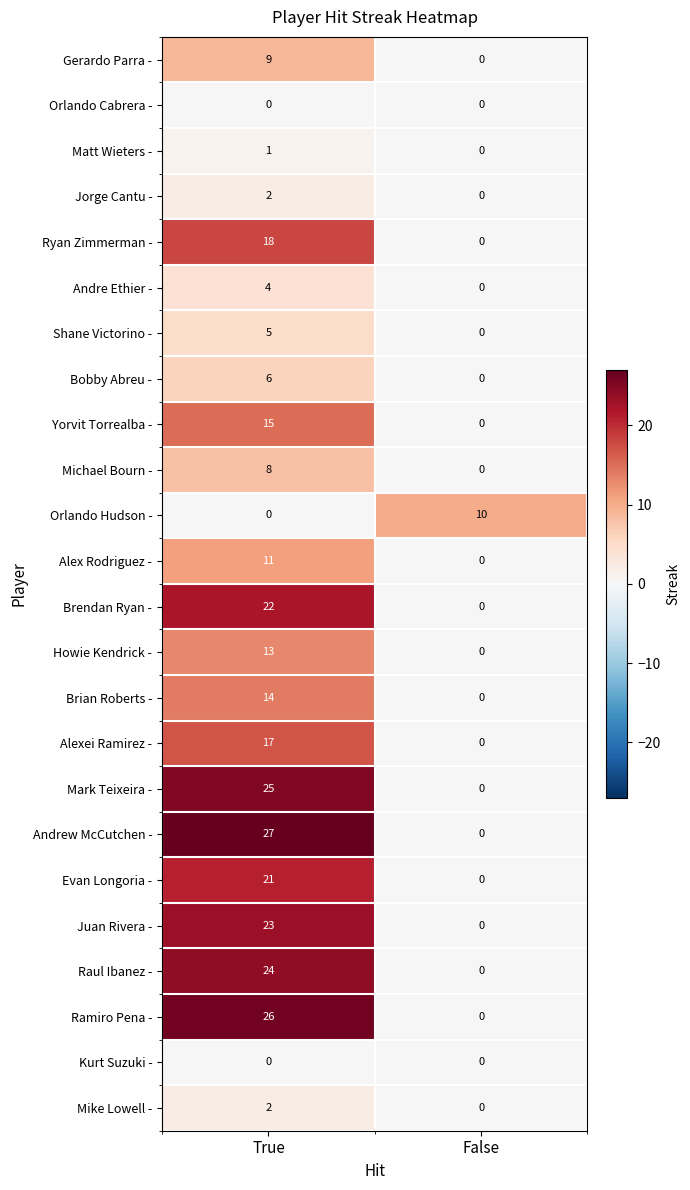

At which label does Raul Ibanez - reach its peak?

True